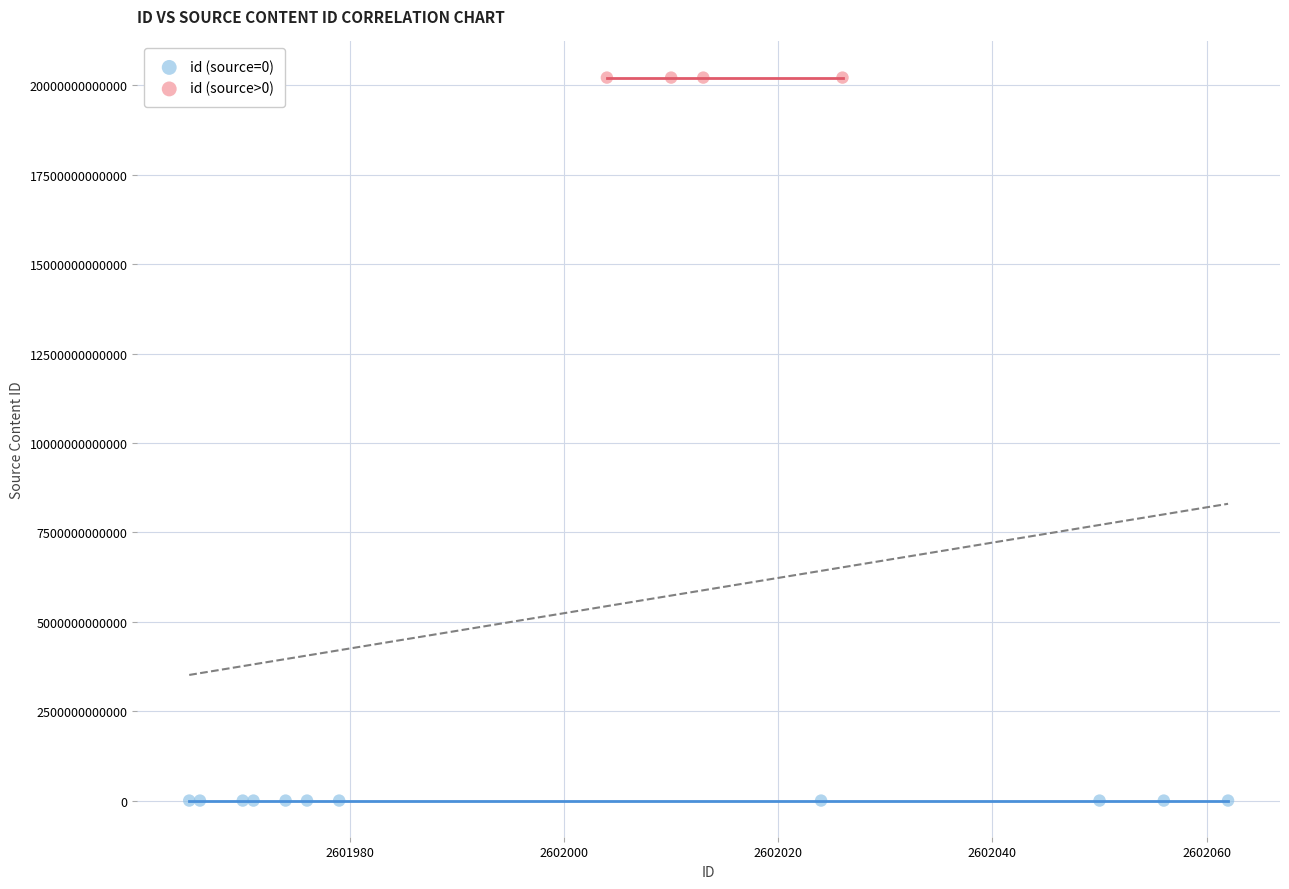

What are all the series names shown in the legend?

id (source=0), id (source>0)